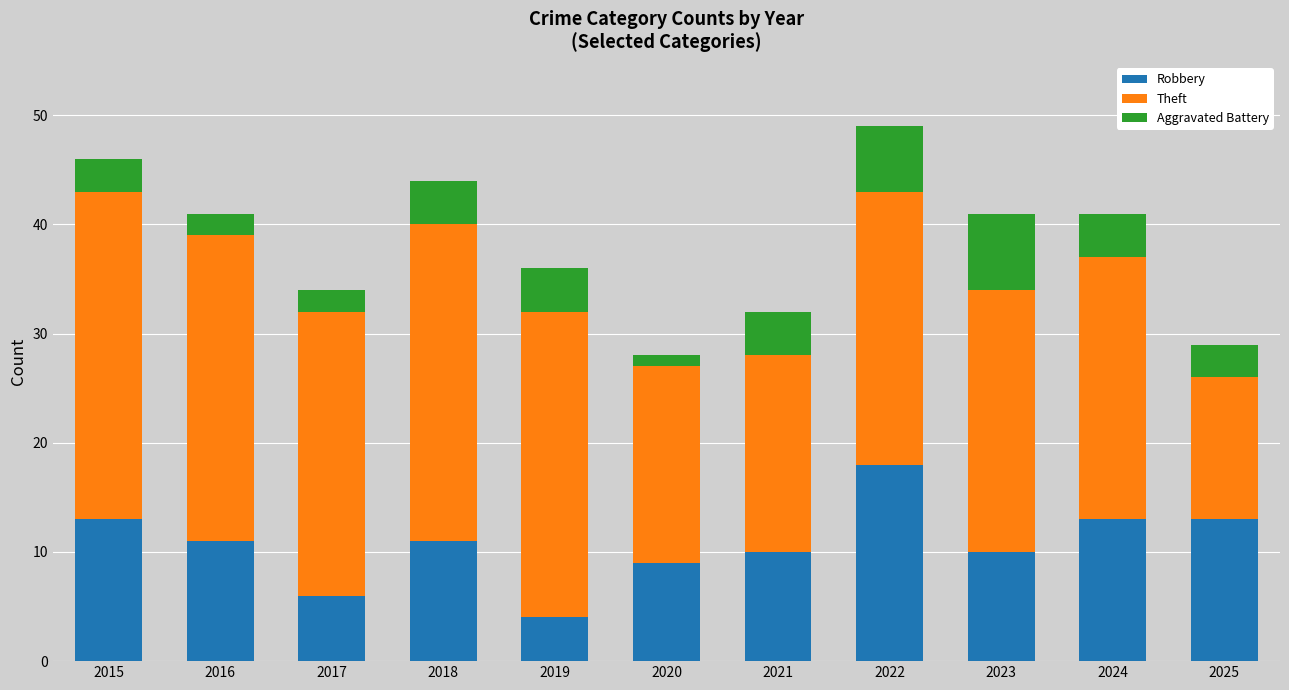

How many data points does each series have?

11